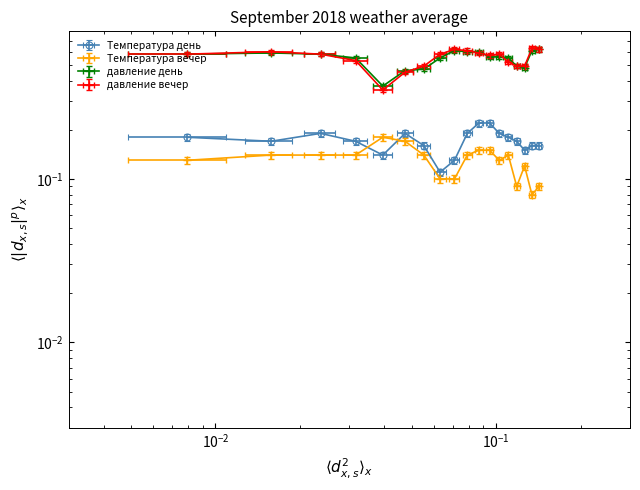

True or false: давление день has a value of 0.7 at 2018-09-08.

False